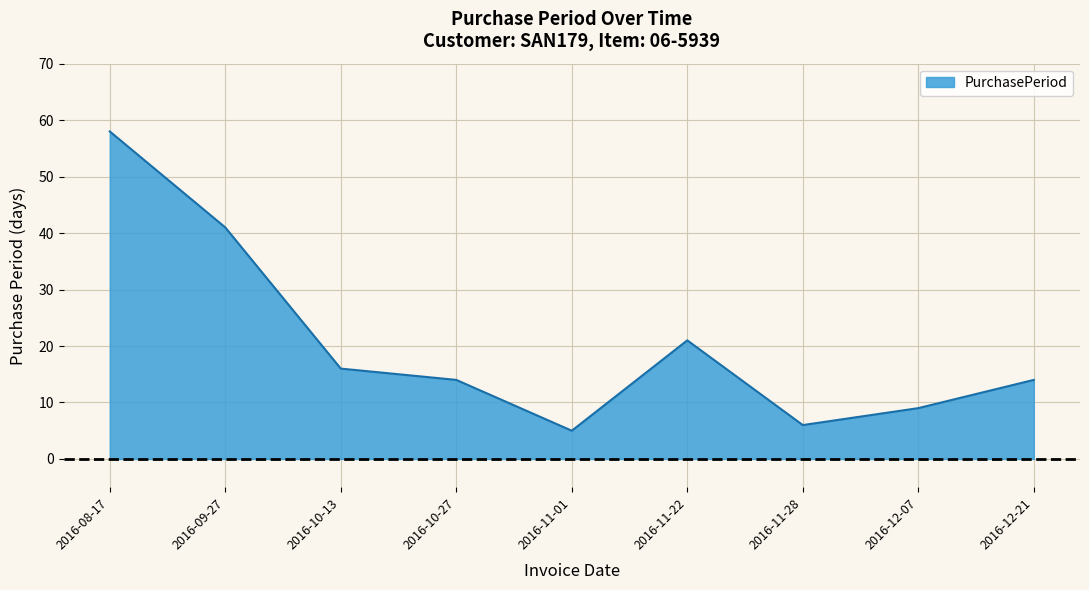

Read the value at 2016-11-01.

5